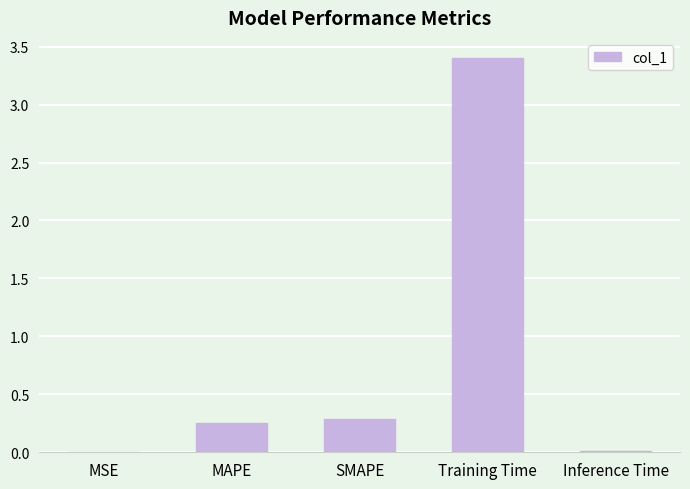

What is the difference between the values at Training Time and MAPE?

3.2